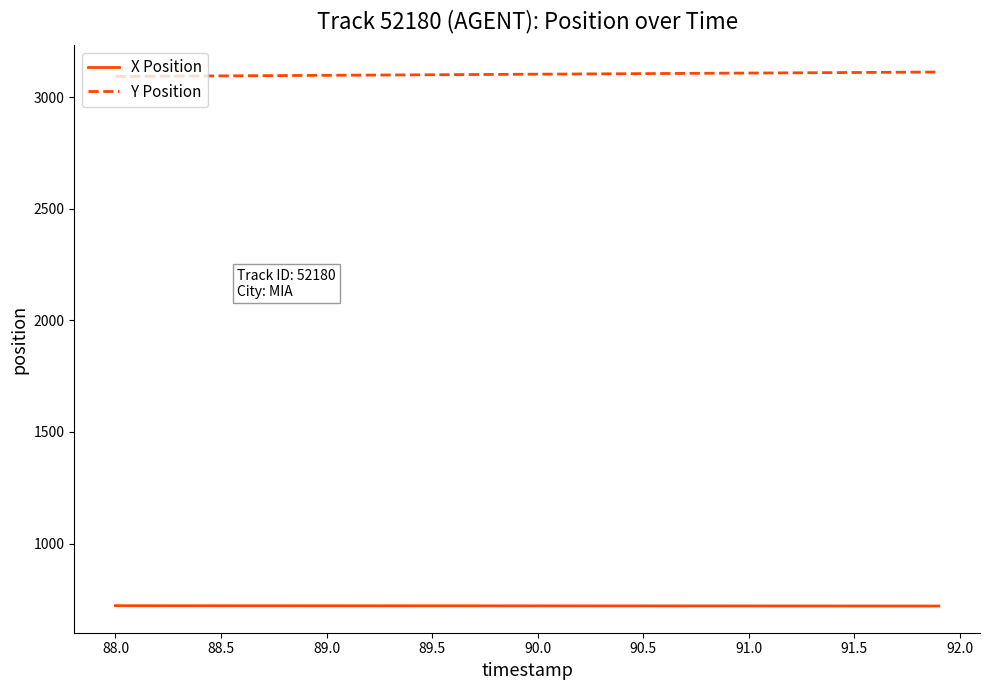

Rank the series by their average value, from lowest to highest.

X Position, Y Position